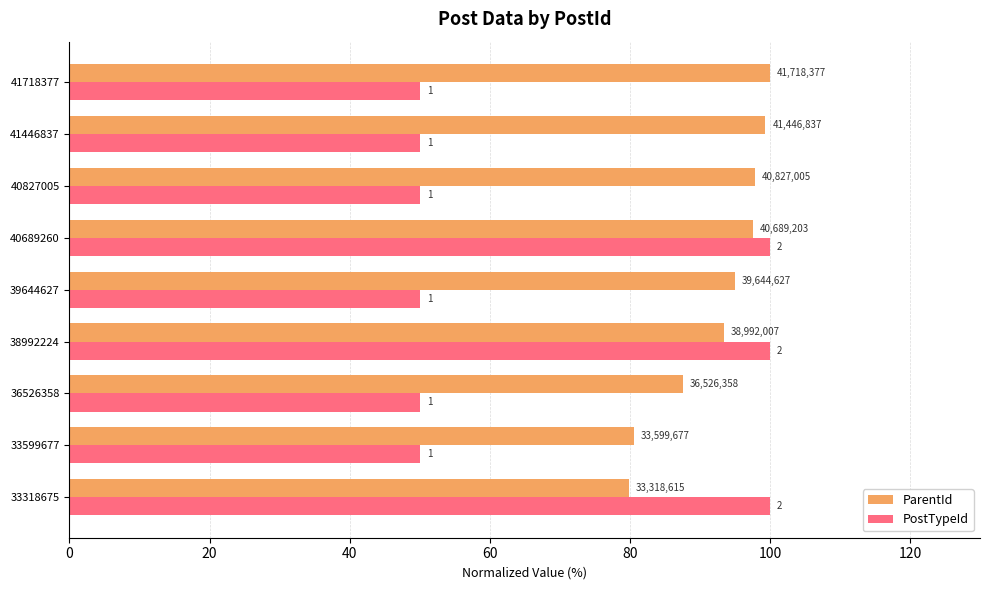

What are all the series names shown in the legend?

ParentId, PostTypeId